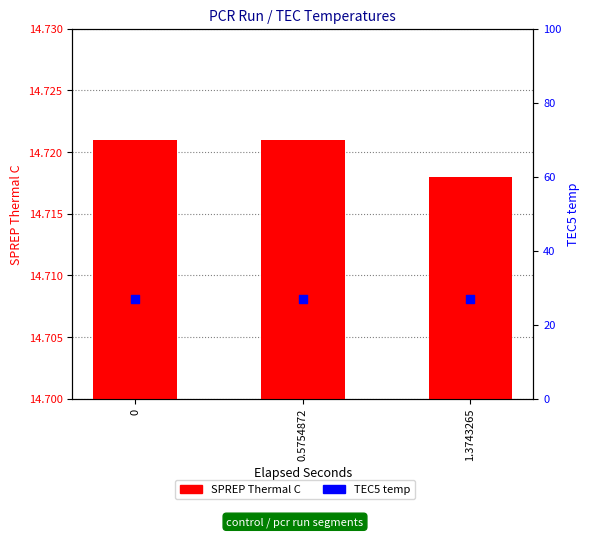

Which series has the widest spread of Y values?

SPREP Thermal C